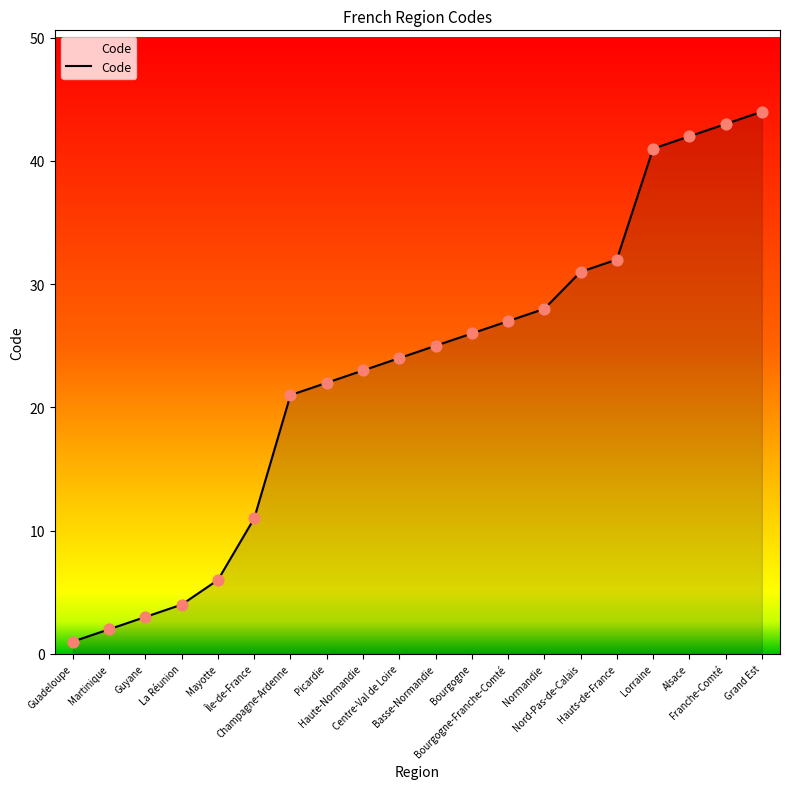

What is the change in value from Haute-Normandie to Centre-Val de Loire?

+1